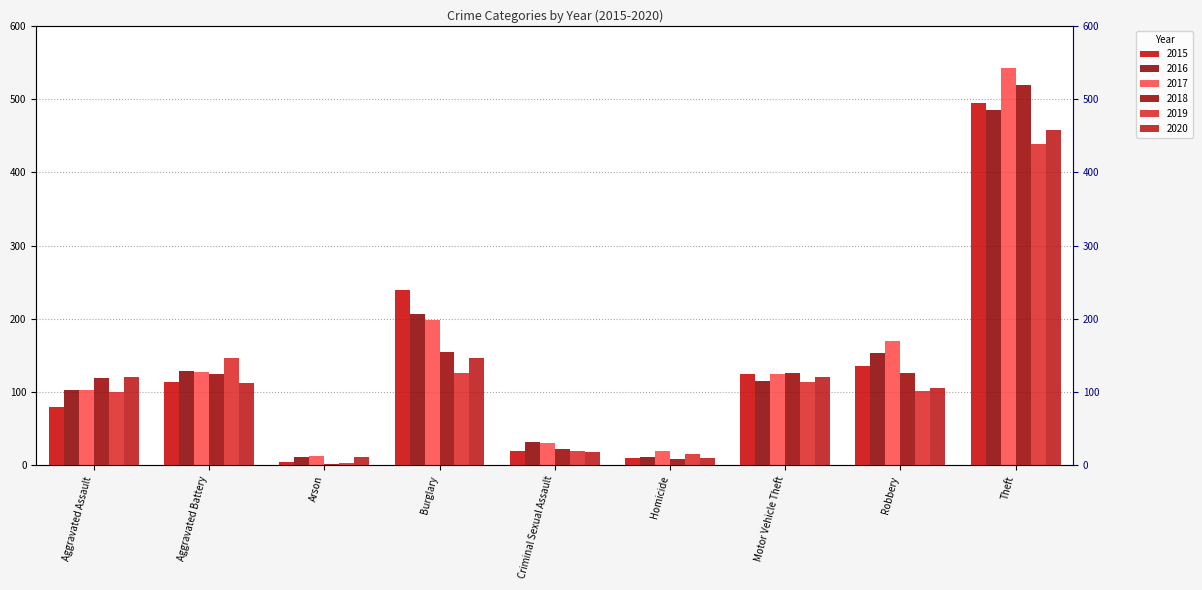

Rank the categories by 2015 value from lowest to highest.

Arson, Homicide, Criminal Sexual Assault, Aggravated Assault, Aggravated Battery, Motor Vehicle Theft, Robbery, Burglary, Theft